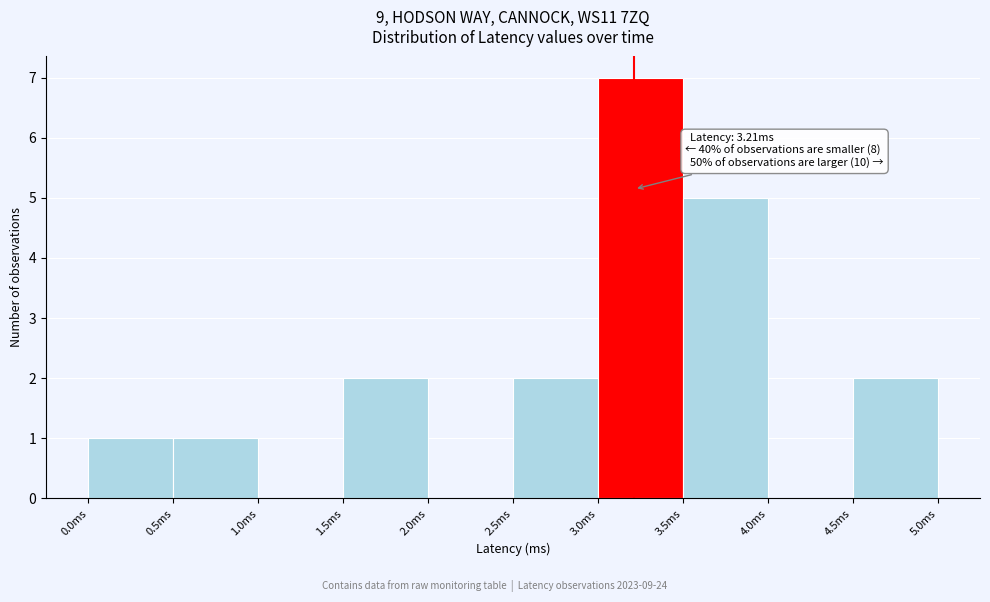

Which range on the x-axis has the tallest bar?

3.0 to 3.5